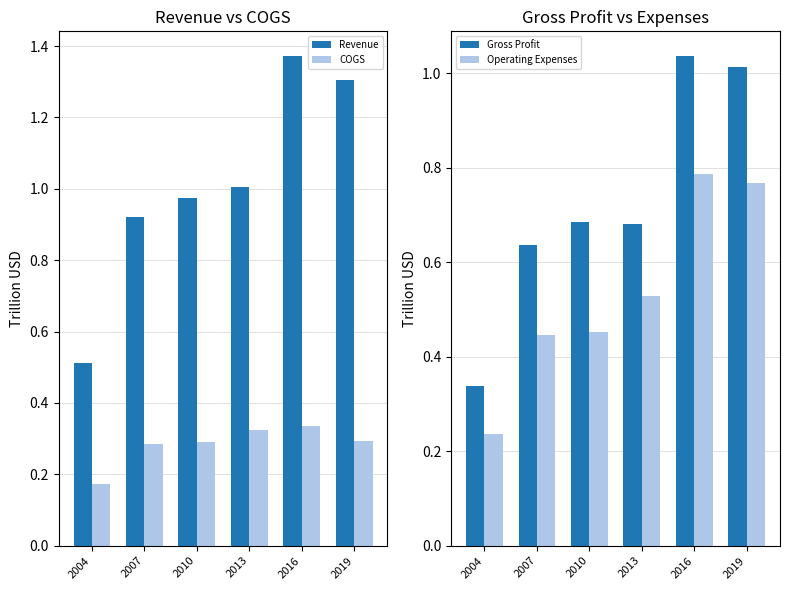

Reading left to right, list all the values displayed in this chart.

Revenue: 2004=0.5	2007=0.9	2010=1.0	2013=1.0	2016=1.4	2019=1.3
COGS: 2004=0.2	2007=0.3	2010=0.3	2013=0.3	2016=0.3	2019=0.3
Gross Profit: 2004=0.3	2007=0.6	2010=0.7	2013=0.7	2016=1.0	2019=1.0
Operating Expenses: 2004=0.2	2007=0.4	2010=0.5	2013=0.5	2016=0.8	2019=0.8